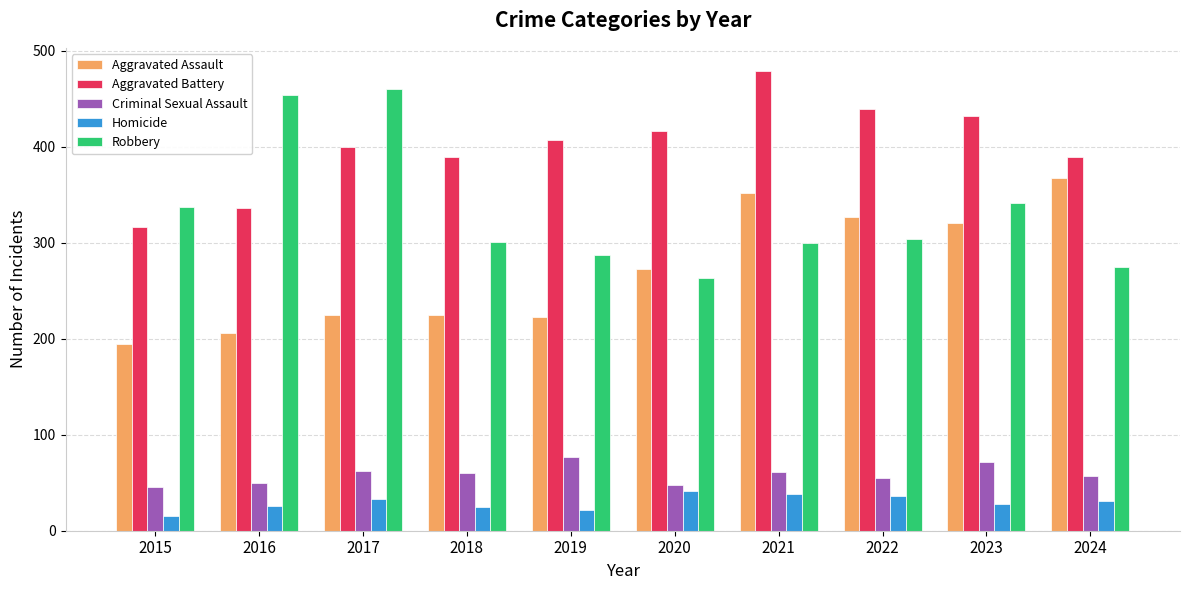

What is the greatest value displayed?

479